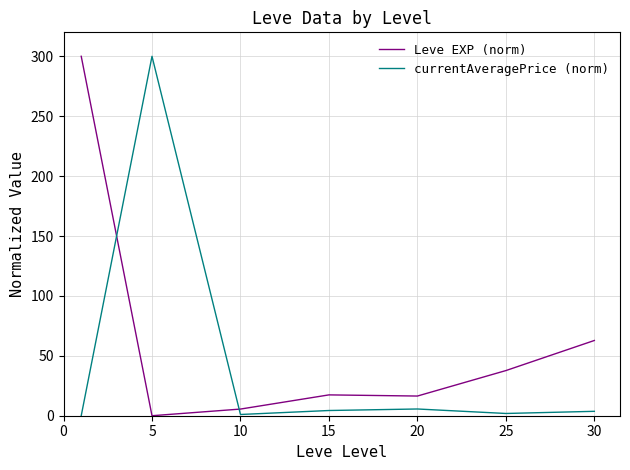

How many series are shown in this chart?

2